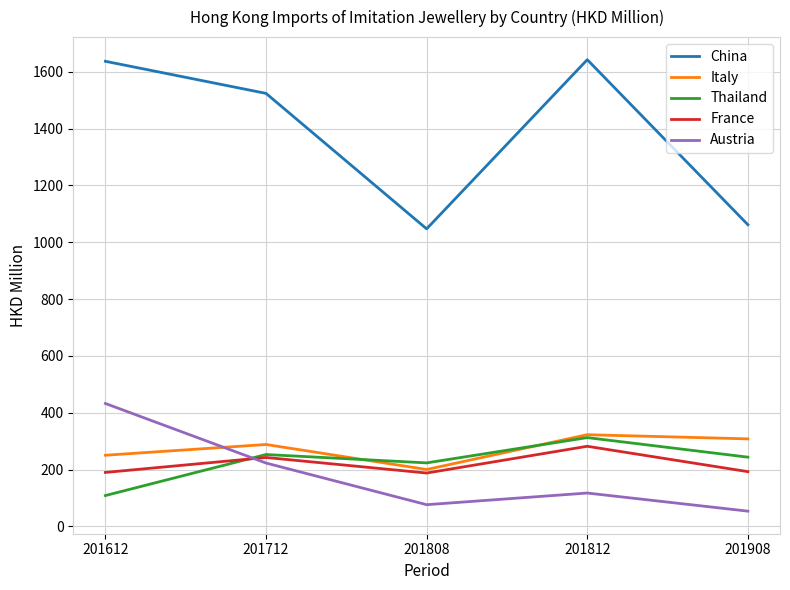

What is the difference between the maximum and minimum values in the Austria series?

378.8